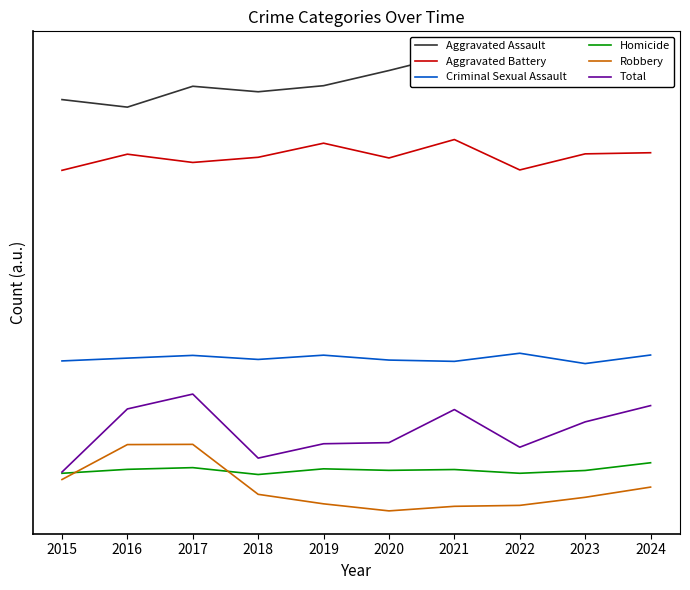

True or false: Aggravated Battery and Robbery intersect in this chart.

False